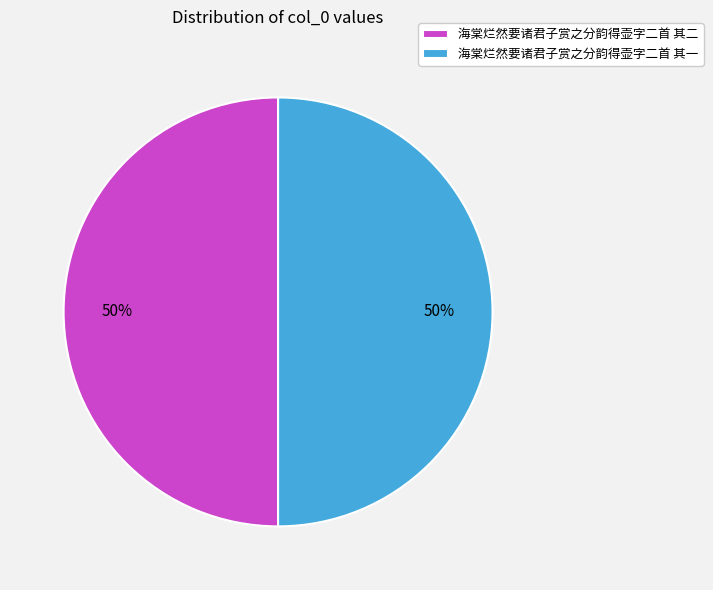

Approximately how many times larger is the value at 海棠烂然要诸君子赏之分韵得壶字二首 其一 compared to 海棠烂然要诸君子赏之分韵得壶字二首 其二?

1.0